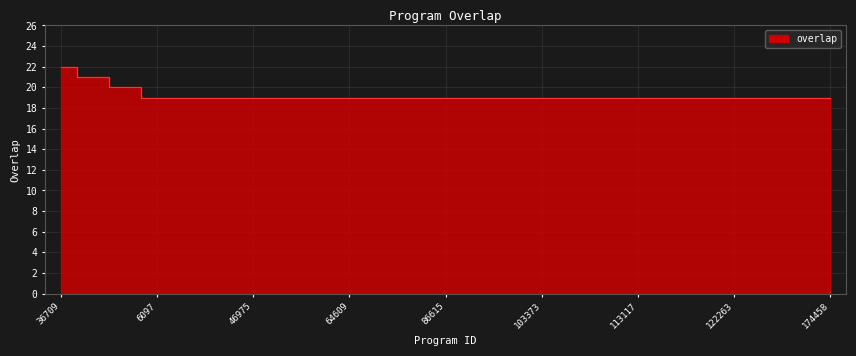

What is the difference between the maximum and minimum values?

3